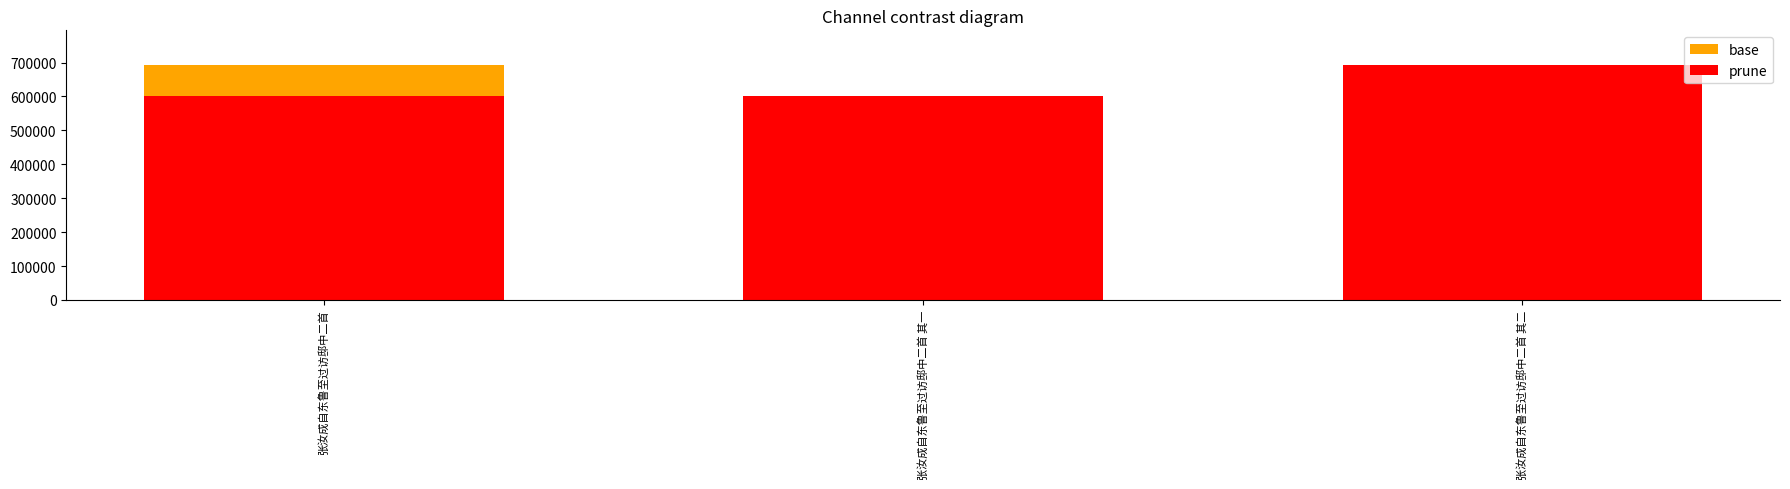

How many data points does each series have?

3